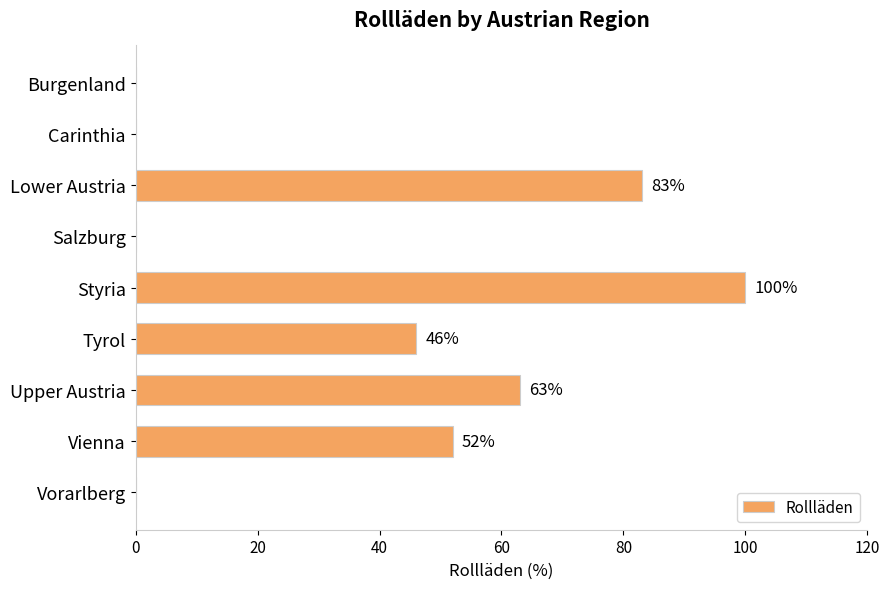

Reading bottom to top, transcribe all the data shown in this chart.

Vorarlberg=0	Vienna=52	Upper Austria=63	Tyrol=46	Styria=100	Salzburg=0	Lower Austria=83	Carinthia=0	Burgenland=0